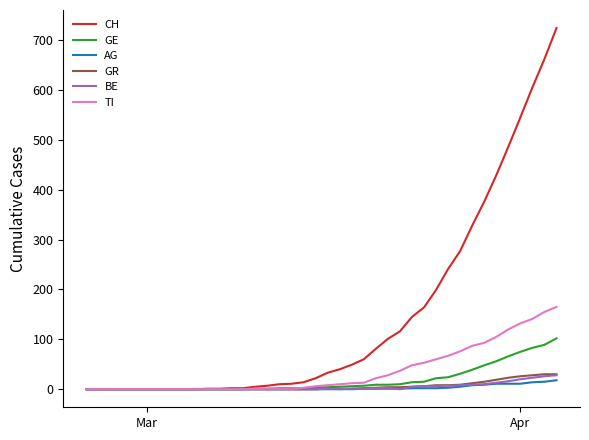

What is the difference between the maximum and minimum values in the CH series?

724